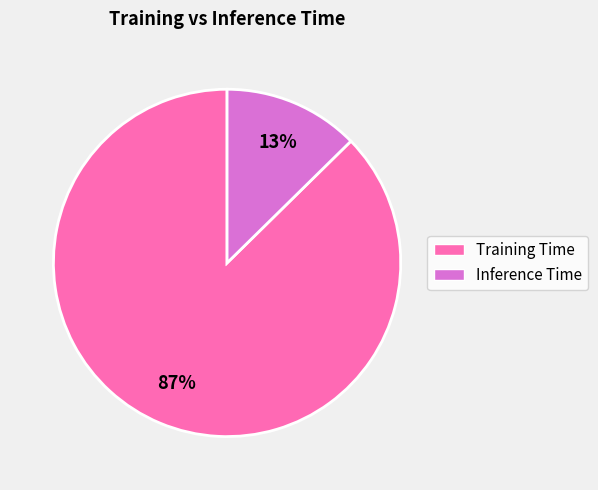

Rank the categories by value from highest to lowest.

Training Time, Inference Time